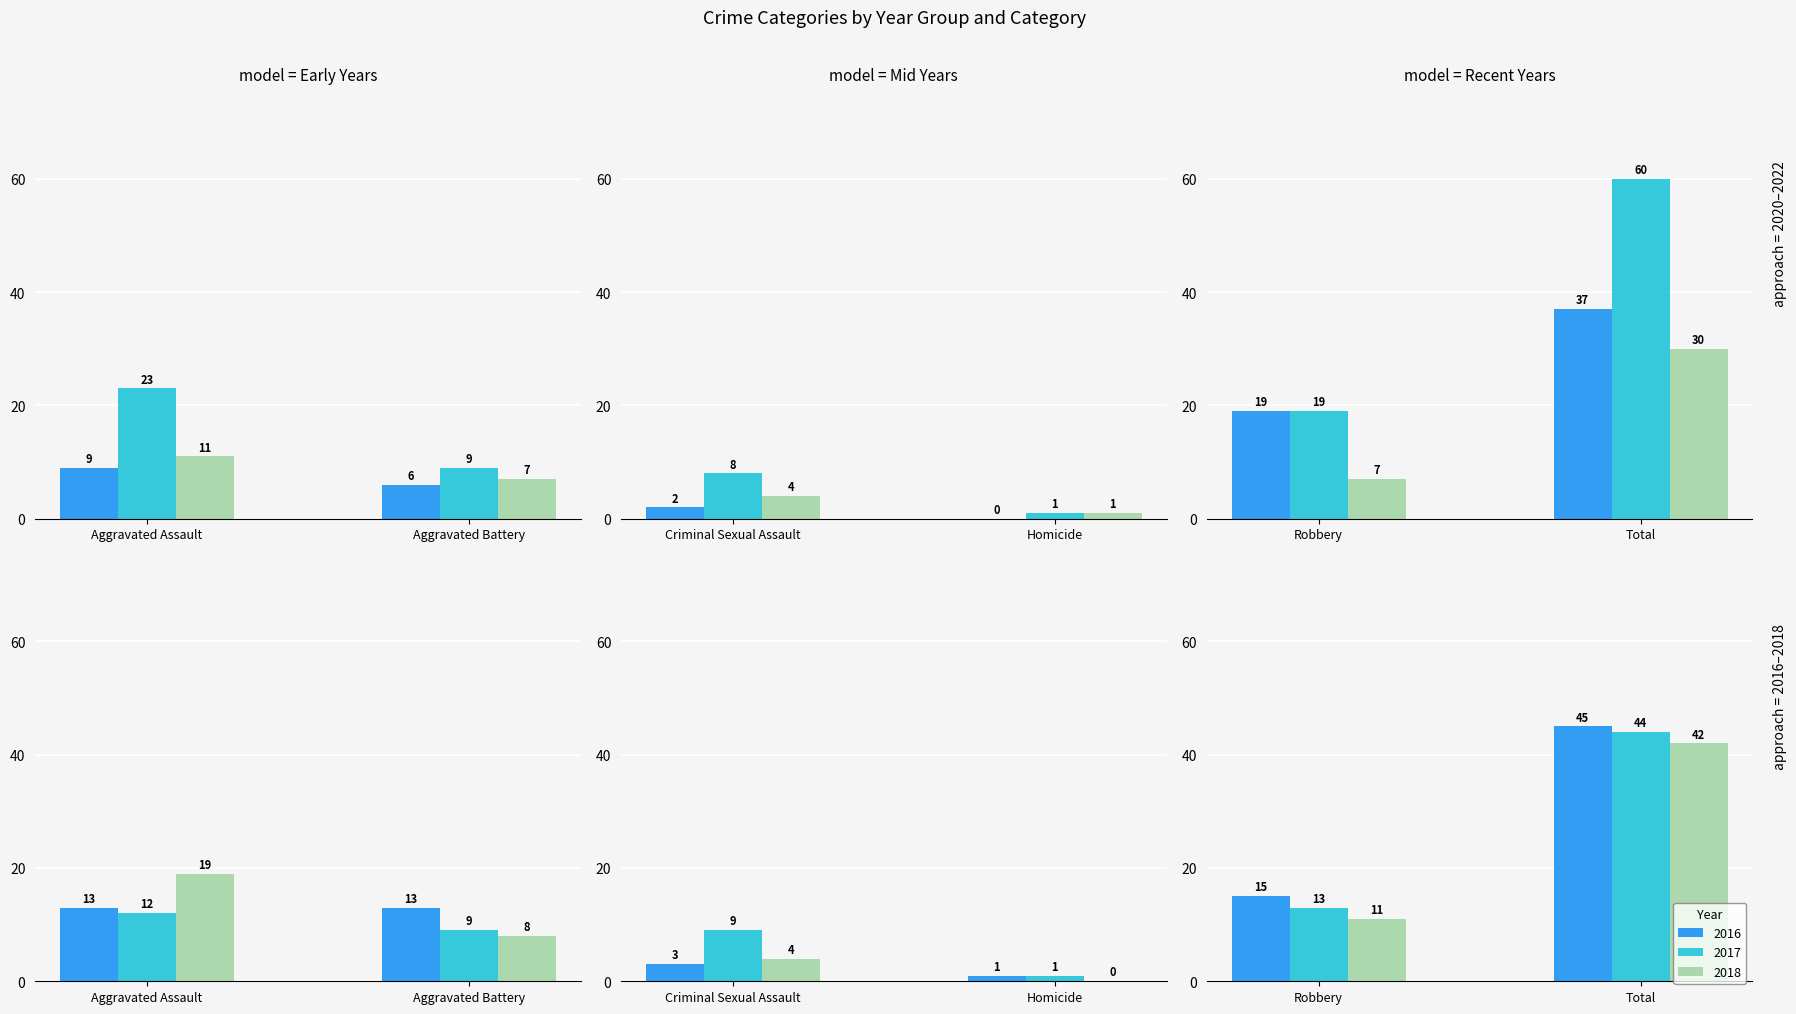

Reading left to right, what are all the values shown in this chart?

2020: 9	6	2	0	19	37
2022: 23	9	8	1	19	60
2016: 13	13	3	1	15	45
2017: 12	9	9	1	13	44
2025: 11	7	4	1	7	30
2018: 19	8	4	0	11	42